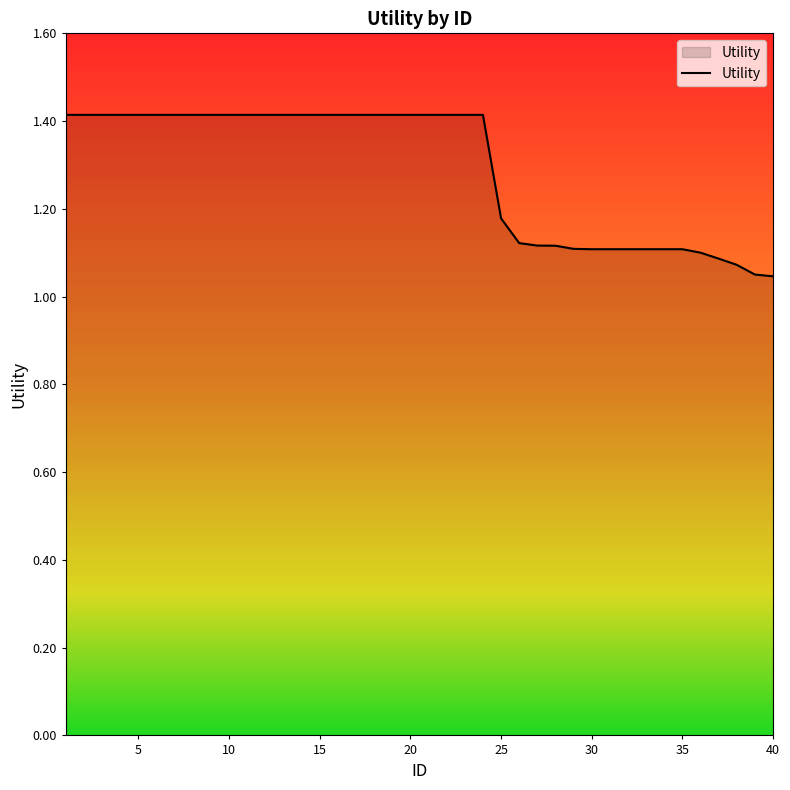

What is the greatest value displayed?

1.4